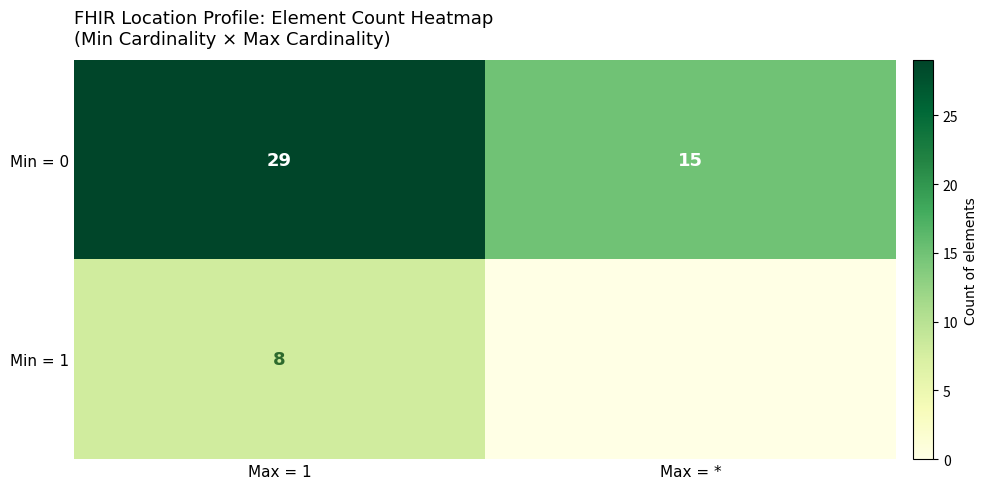

Count the number of data series in this chart.

2